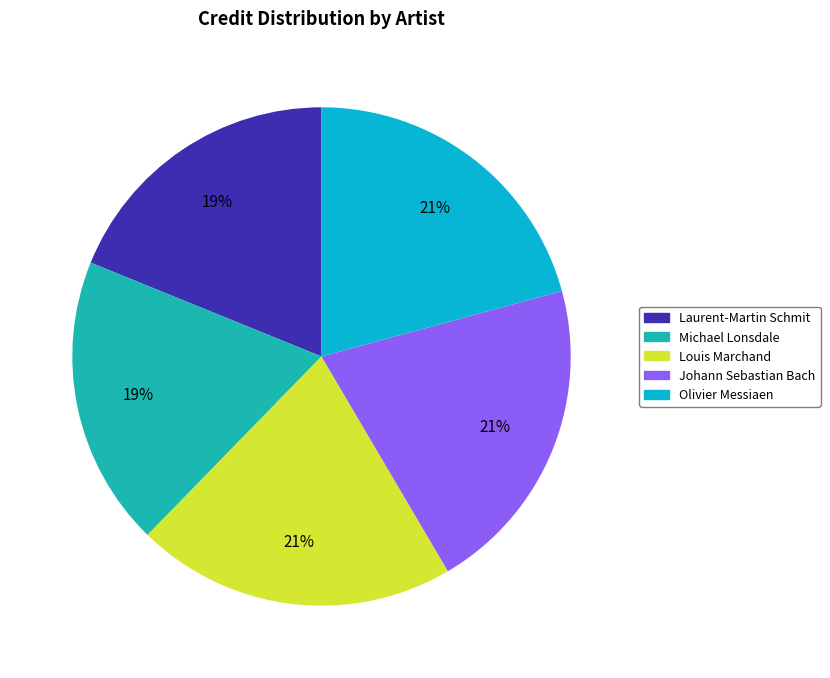

To the nearest percent, what is the difference between the largest and smallest slice percentages?

2%